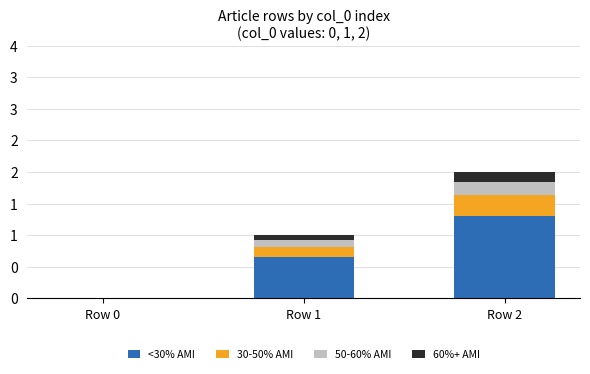

The value of <30% AMI at Row 1 is 0.2. True or false?

False